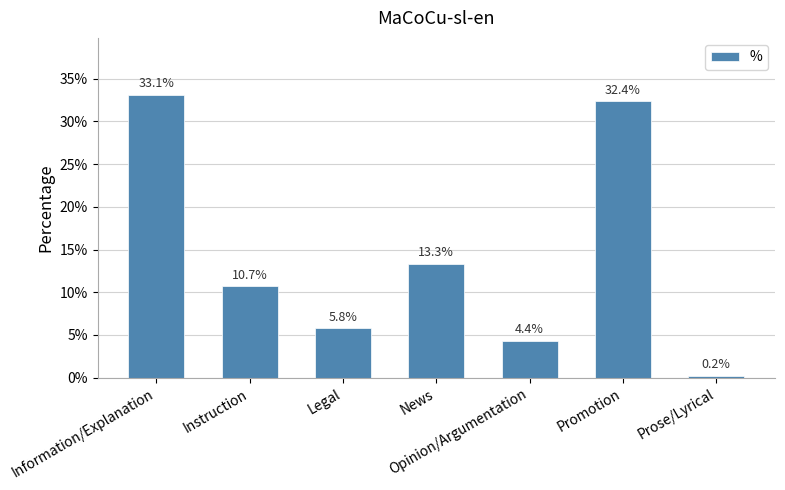

What is the label of the 4th bar from the left?

News